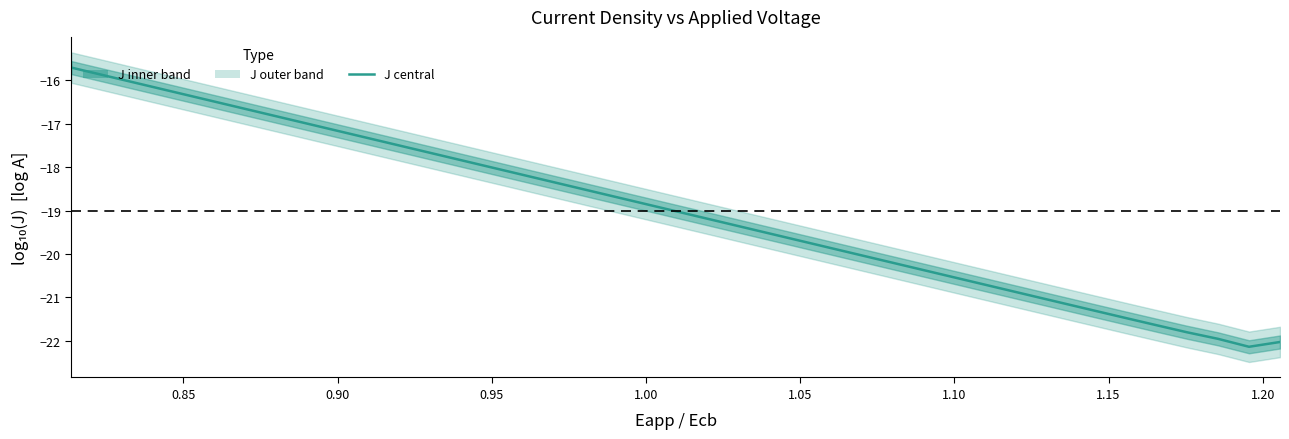

How many lines are shown in the chart?

1